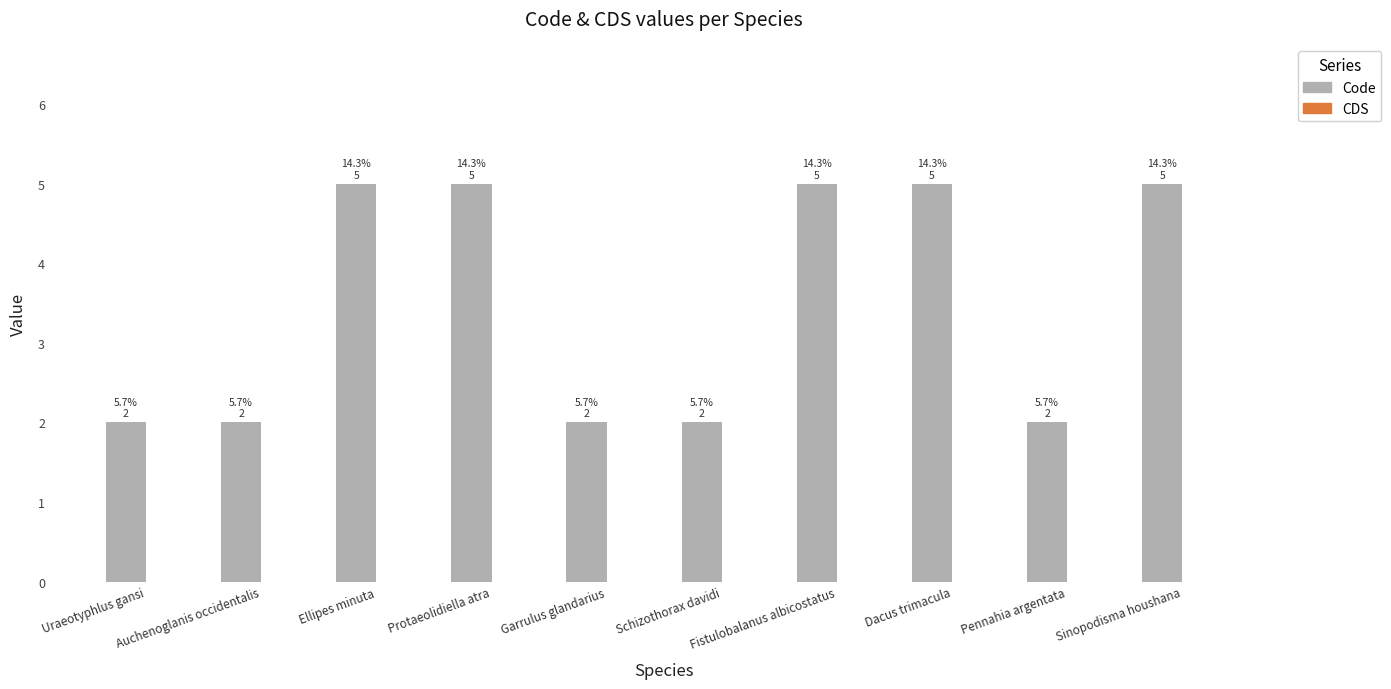

What is the label of the 3rd bar from the left?

Ellipes minuta